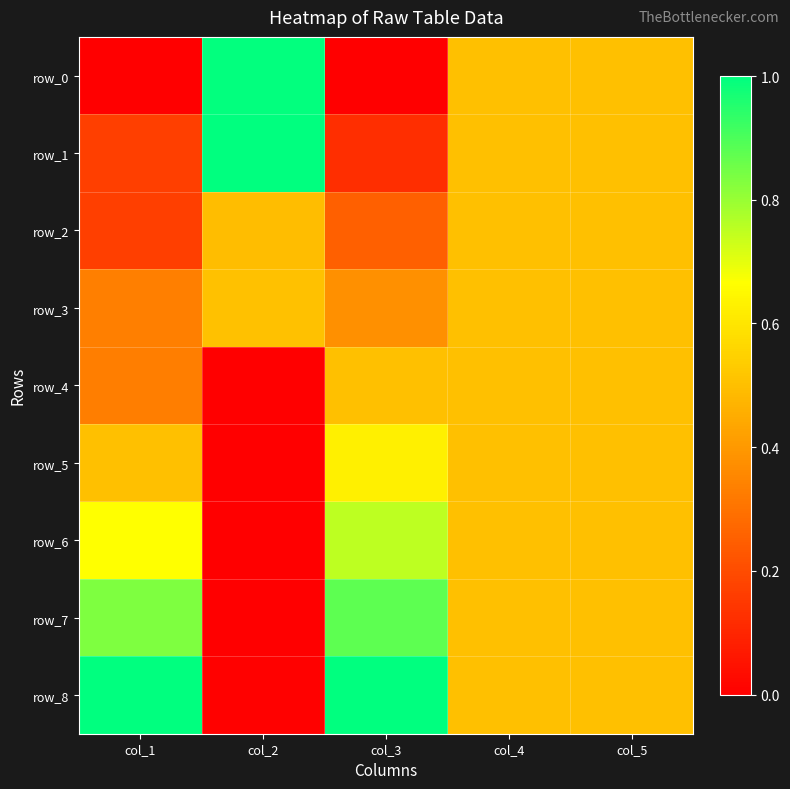

Reading left to right, transcribe all the data shown in this chart.

row_0: col_1=0.0	col_2=1.0	col_3=0.0	col_4=0.5	col_5=0.5
row_1: col_1=0.2	col_2=1.0	col_3=0.1	col_4=0.5	col_5=0.5
row_2: col_1=0.2	col_2=0.5	col_3=0.3	col_4=0.5	col_5=0.5
row_3: col_1=0.3	col_2=0.5	col_3=0.4	col_4=0.5	col_5=0.5
row_4: col_1=0.3	col_2=0.0	col_3=0.5	col_4=0.5	col_5=0.5
row_5: col_1=0.5	col_2=0.0	col_3=0.6	col_4=0.5	col_5=0.5
row_6: col_1=0.7	col_2=0.0	col_3=0.8	col_4=0.5	col_5=0.5
row_7: col_1=0.8	col_2=0.0	col_3=0.9	col_4=0.5	col_5=0.5
row_8: col_1=1.0	col_2=0.0	col_3=1.0	col_4=0.5	col_5=0.5